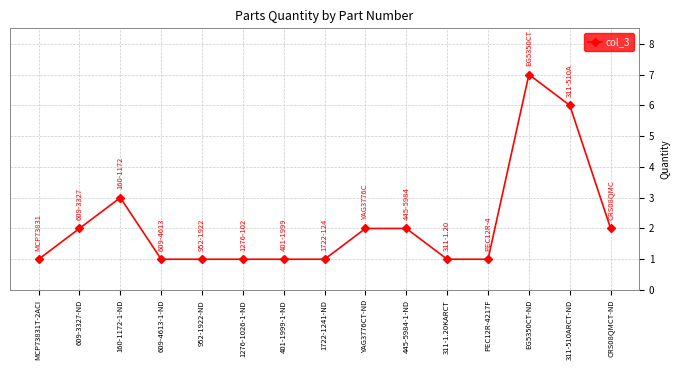

Reading left to right, list all the values displayed in this chart.

1	2	3	1	1	1	1	1	2	2	1	1	7	6	2